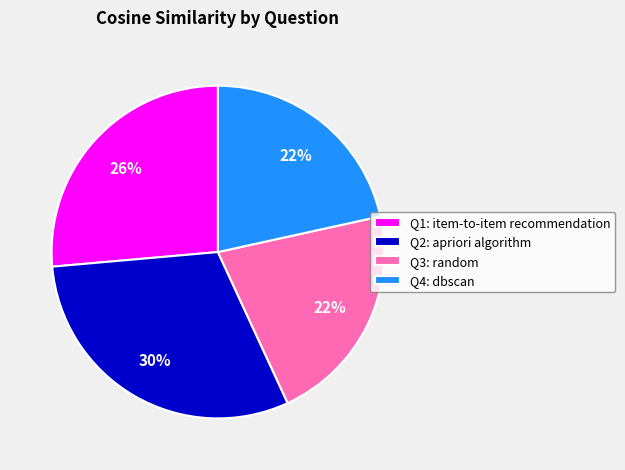

Is there any slice that represents more than half of the pie?

No